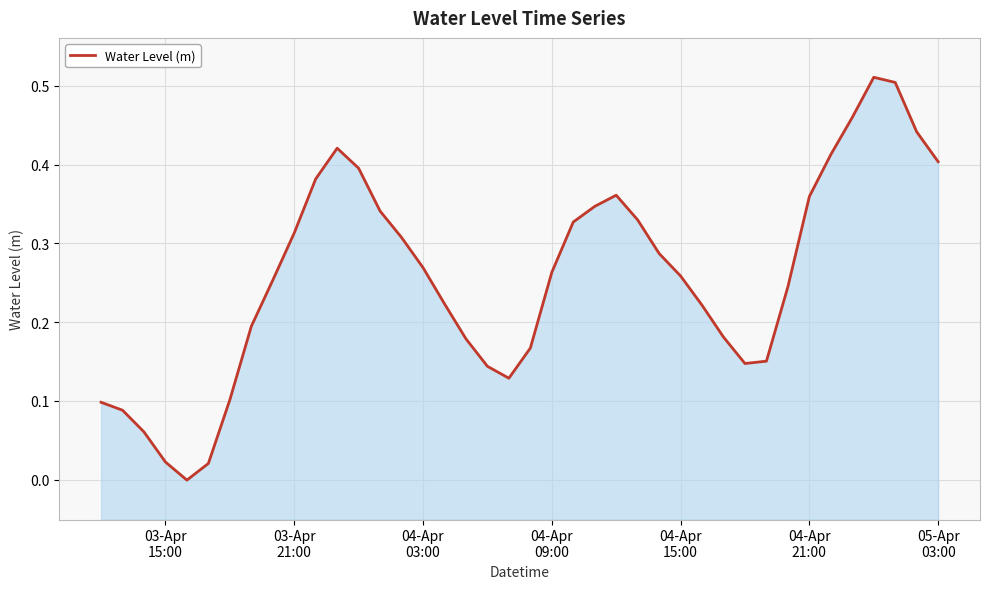

How many lines are shown in the chart?

1